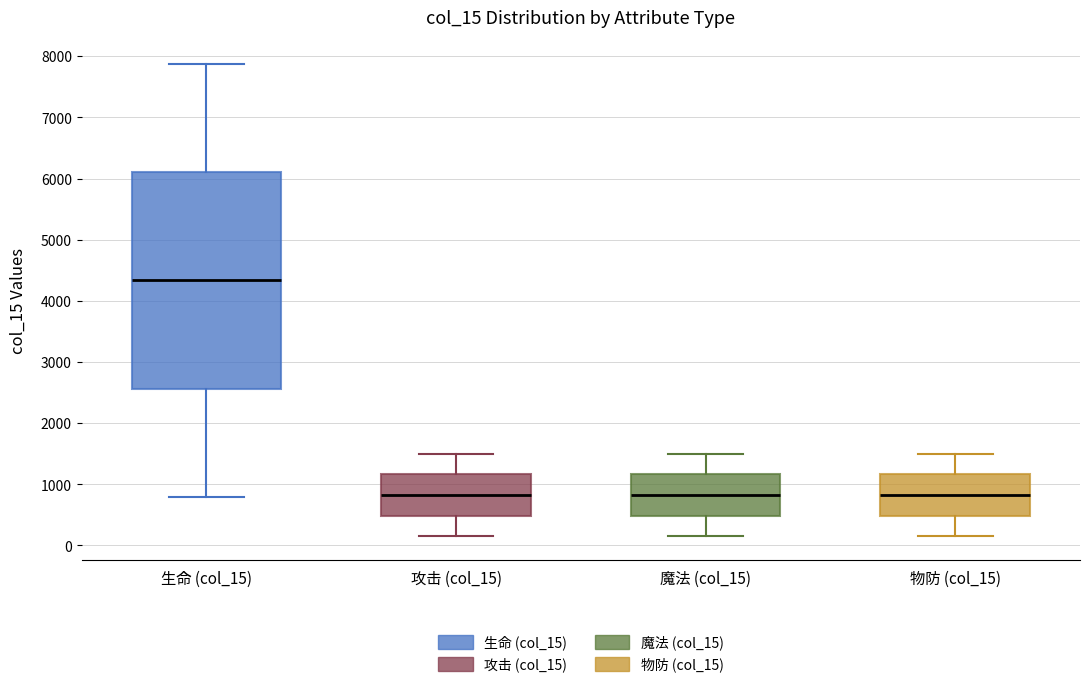

Which box is the tallest, from its lower edge to its upper edge?

生命 (col_15)